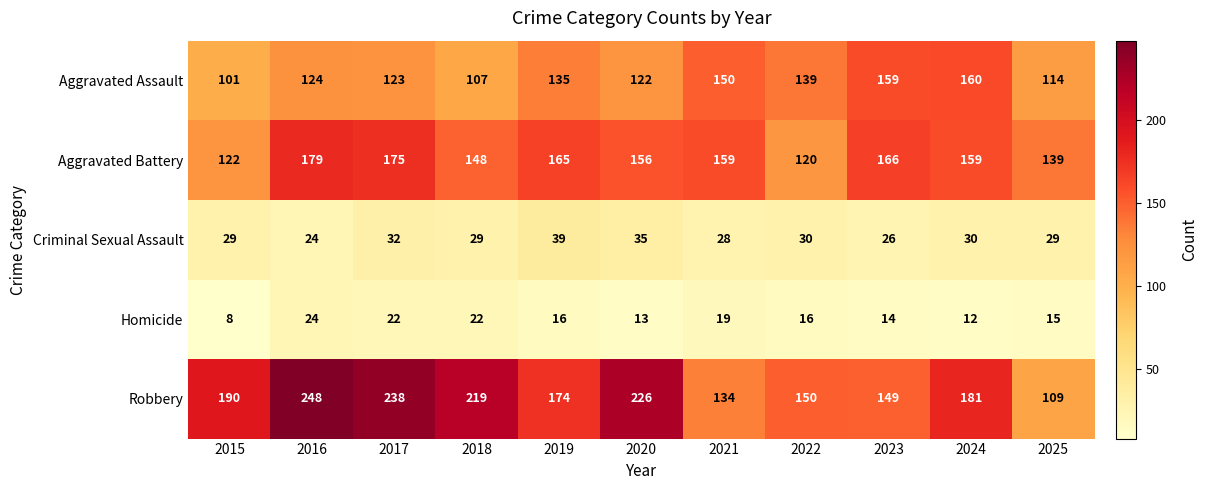

Rank the series by their maximum value, from lowest to highest.

Homicide, Criminal Sexual Assault, Aggravated Assault, Aggravated Battery, Robbery